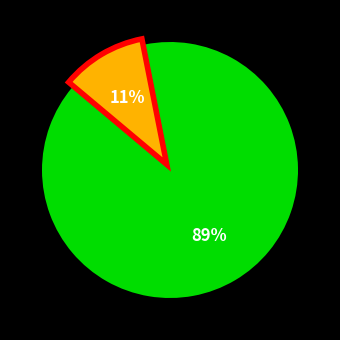

Does any single category account for the majority?

Yes